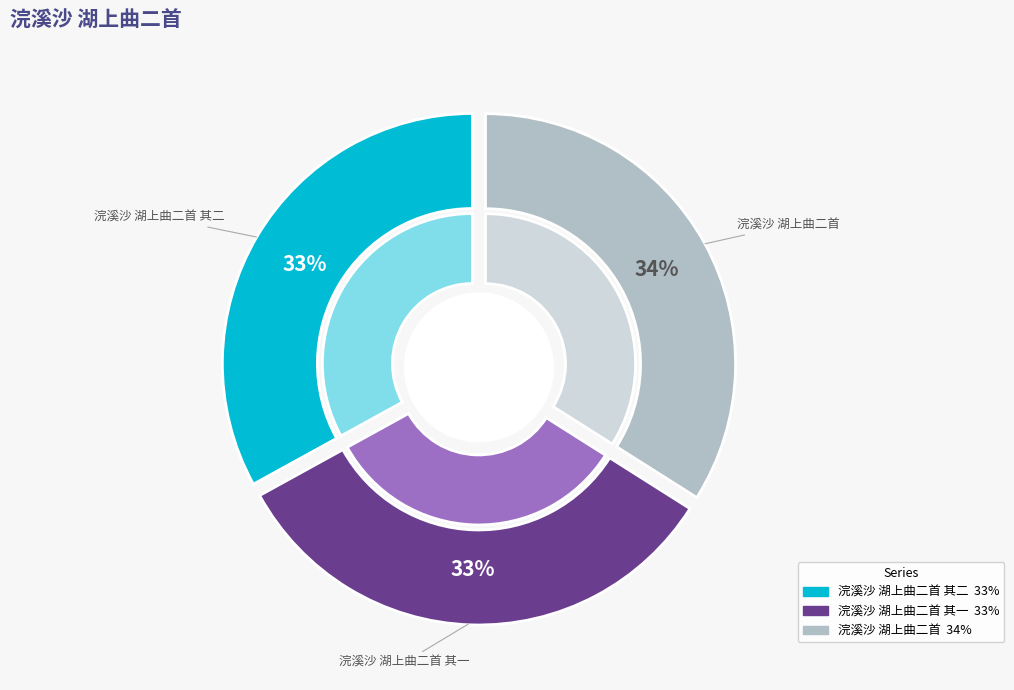

Which has a higher value, 浣溪沙 湖上曲二首 其二 or 浣溪沙 湖上曲二首?

浣溪沙 湖上曲二首